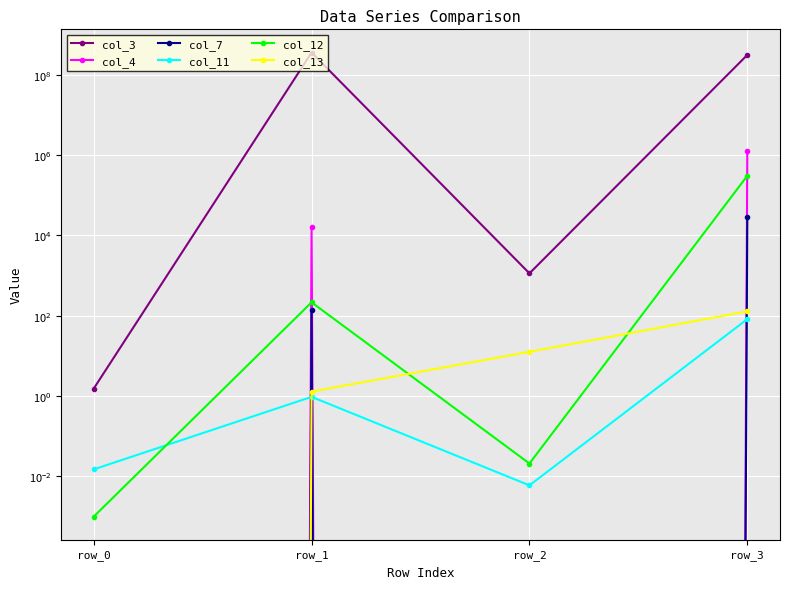

What is the difference between the maximum and minimum values in the col_7 series?

29246.9